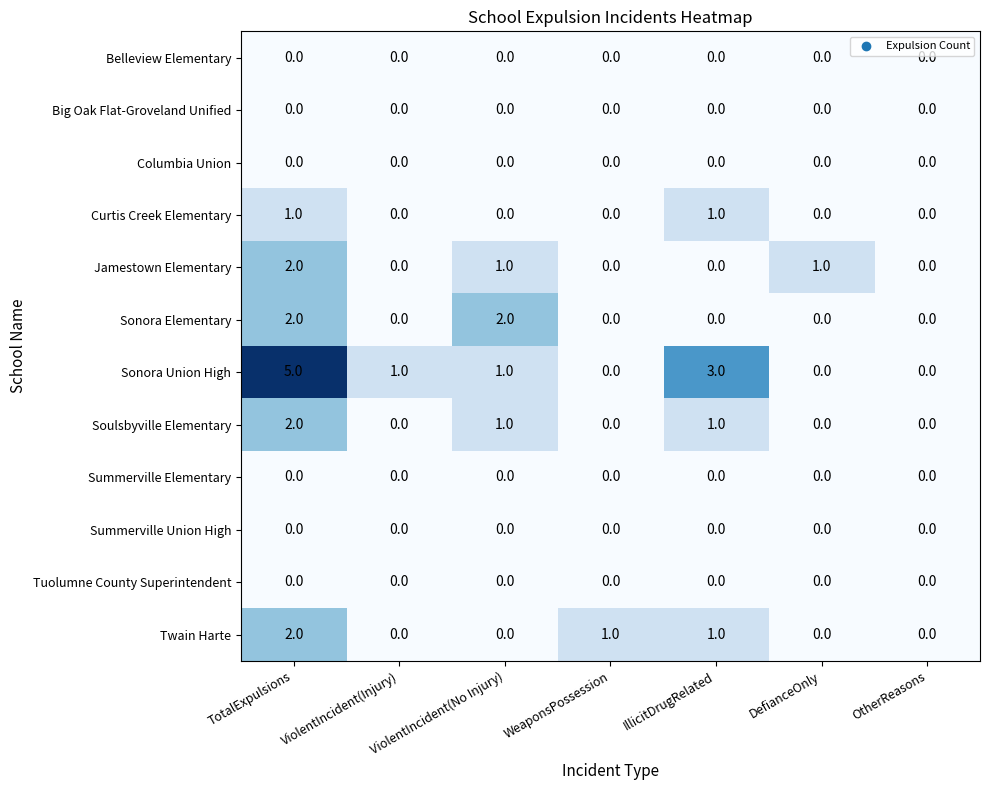

True or false: Curtis Creek Elementary has a value of 0 at ViolentIncident(No Injury).

True